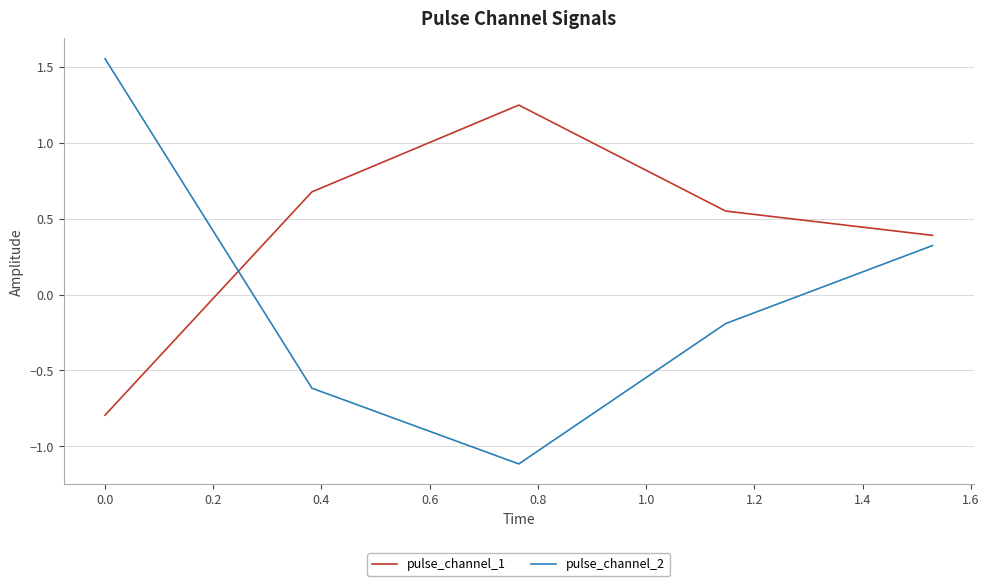

List the series in order of their overall mean, highest first.

pulse_channel_1, pulse_channel_2